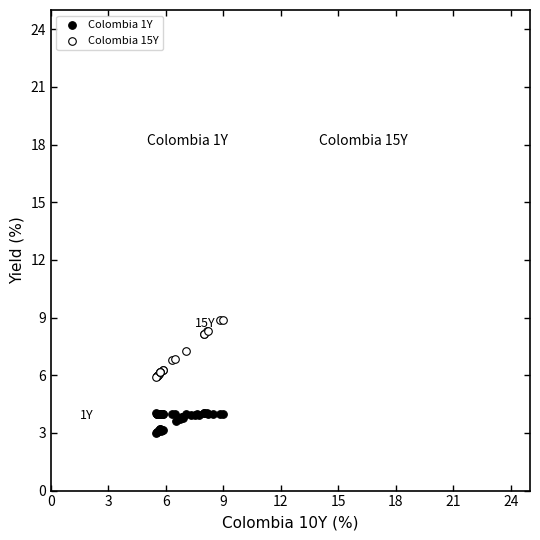

Which series reaches the minimum Y coordinate?

Colombia 1Y